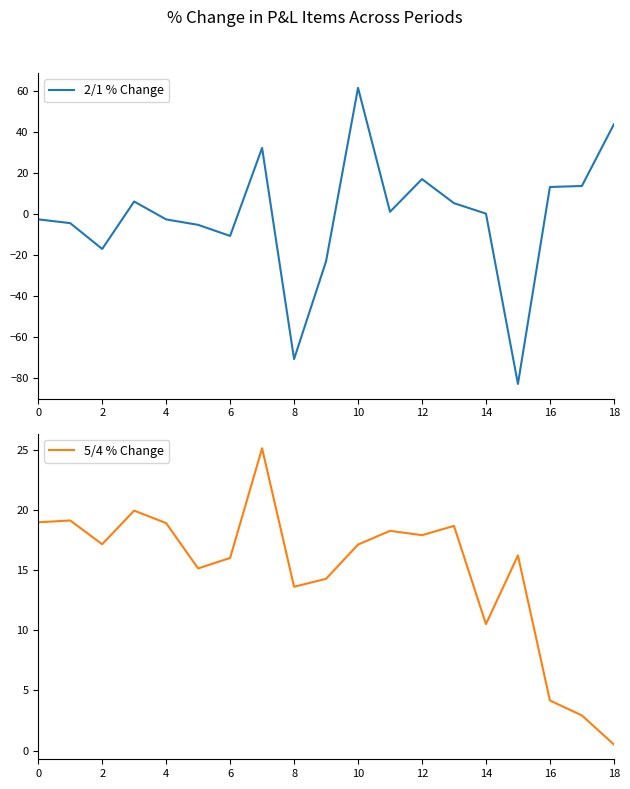

Which series has the largest total across all categories?

5/4 % Change